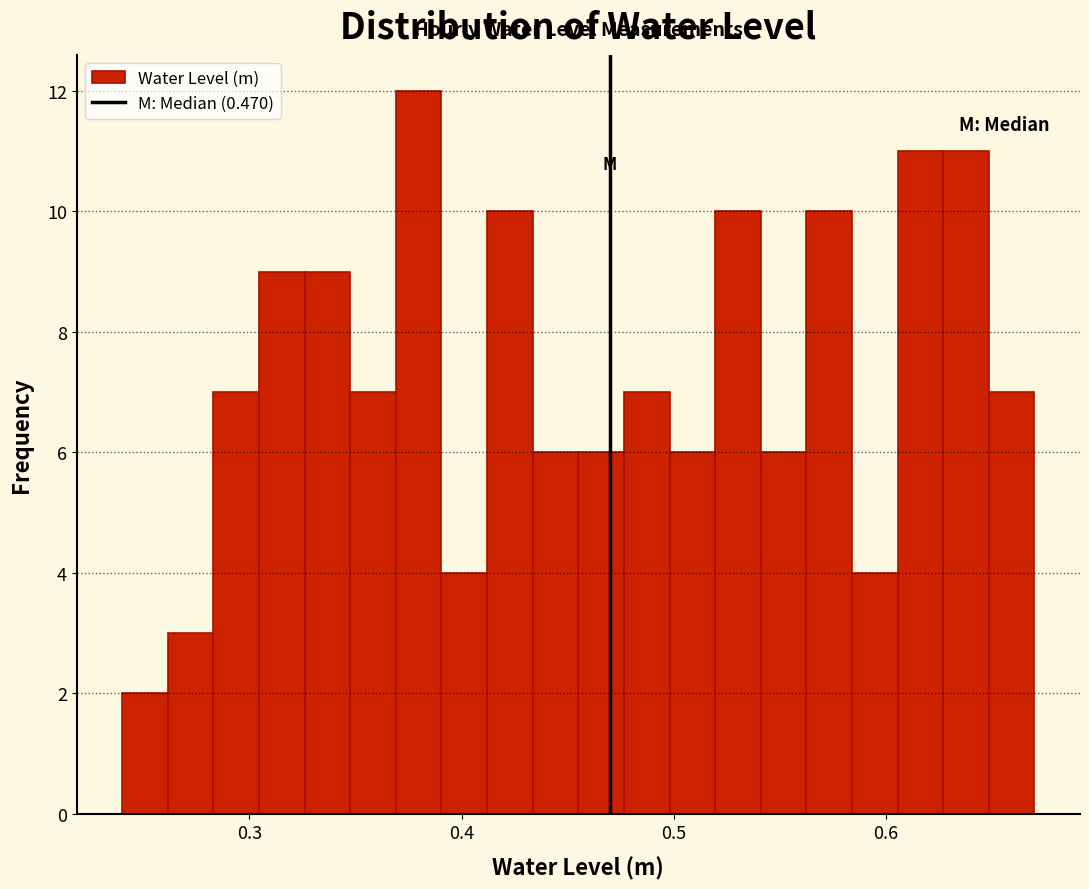

Around what value on the x-axis is the tallest bar? Give the approximate position of its centre, as read against the axis.

0.38